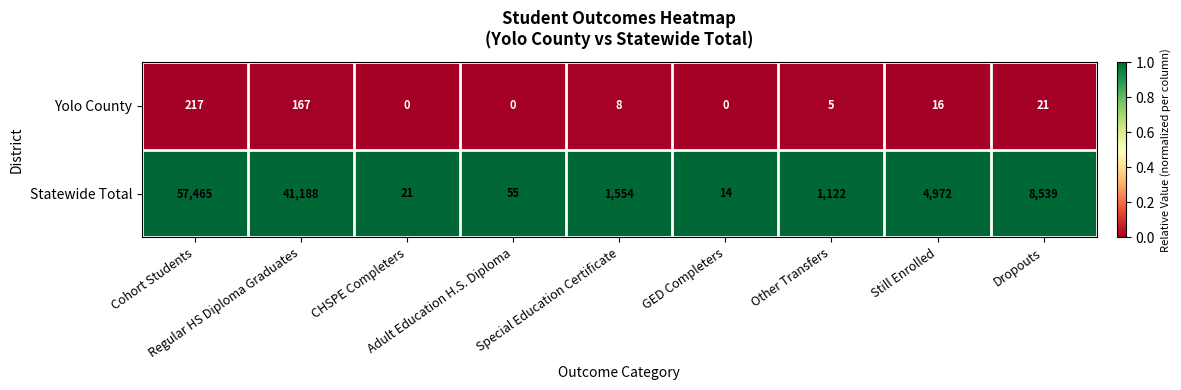

Which series has the widest spread of values?

Statewide Total